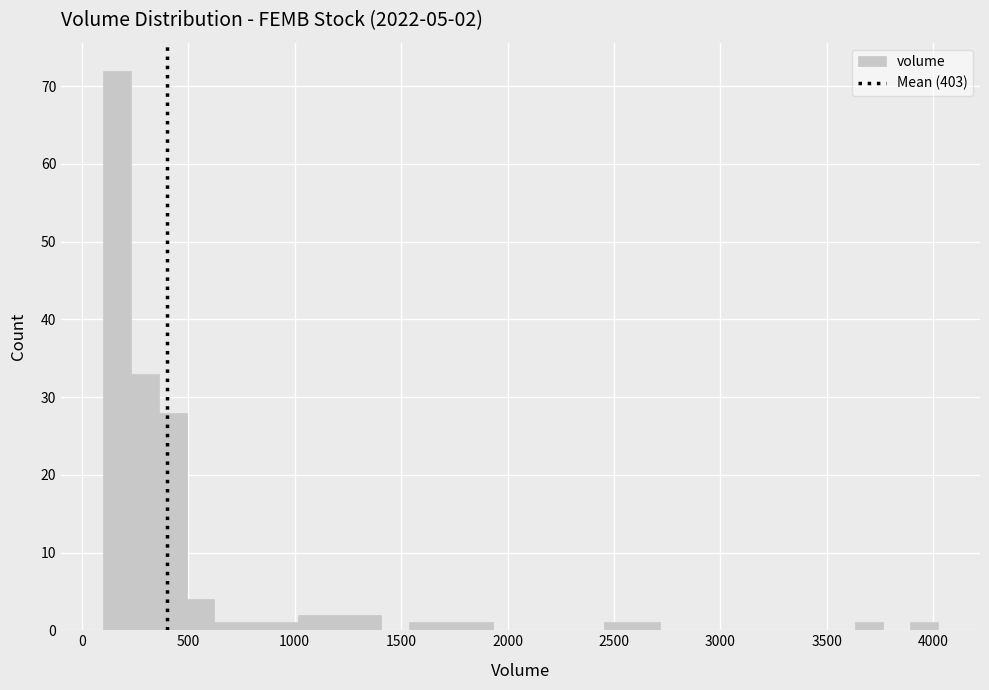

Read against the x-axis, roughly where is the centre of the tallest bar?

150